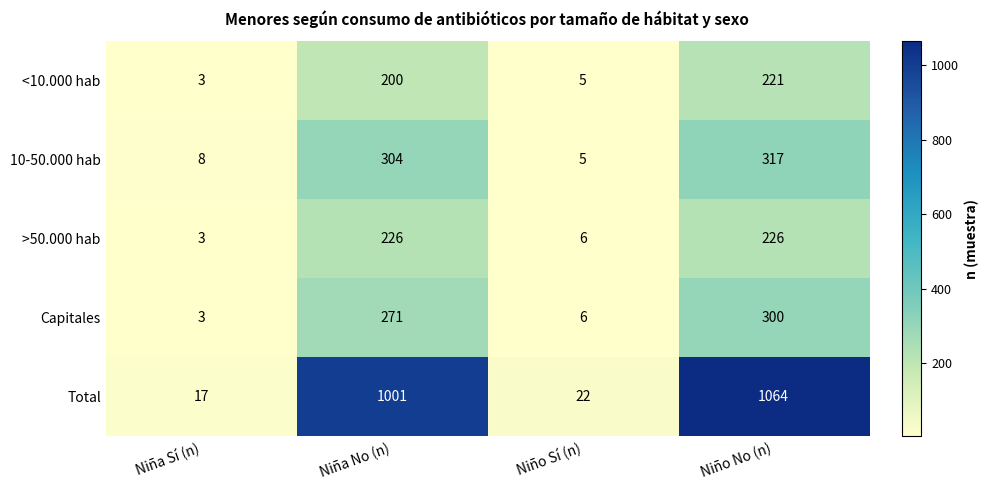

Count the number of categories in the chart.

4